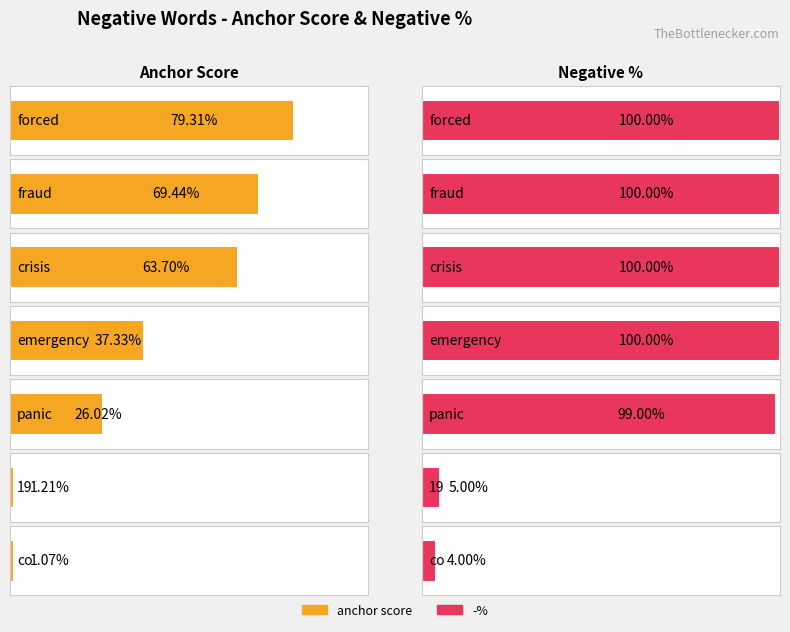

What value does the -% series have at emergency?

1.0